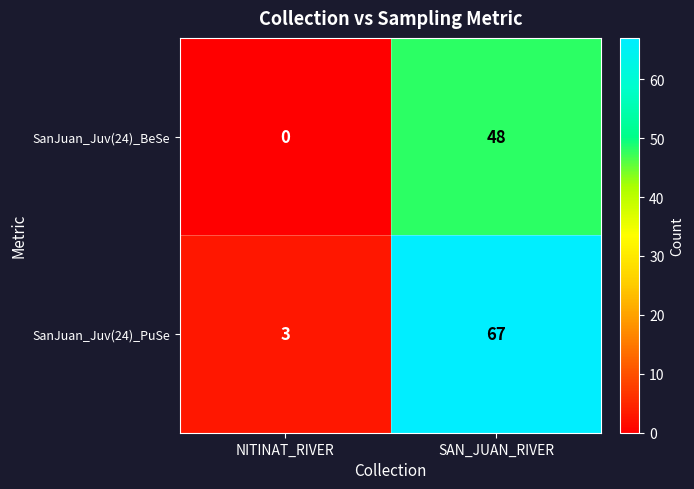

Which series has the largest total across all categories?

SanJuan_Juv(24)_PuSe